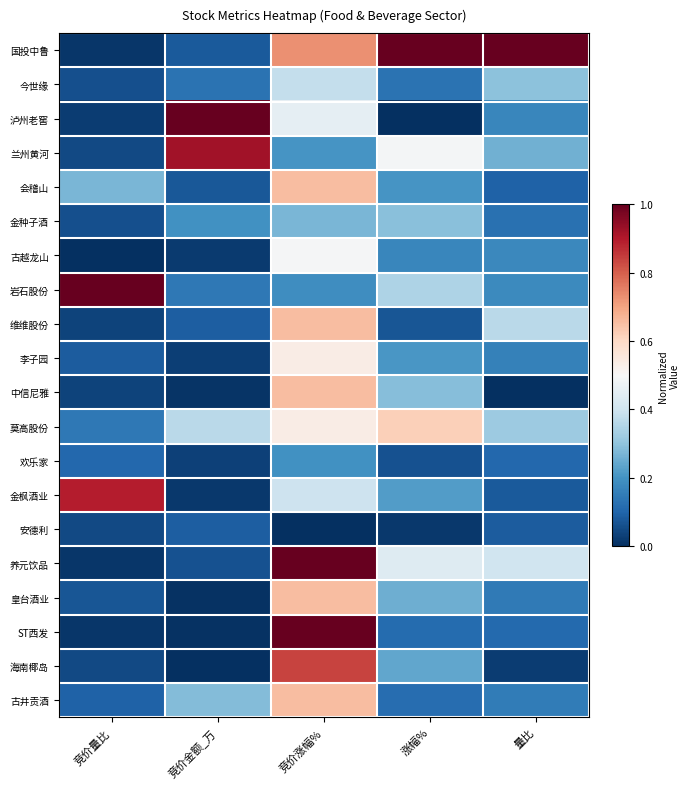

How many distinct data groups are displayed?

20